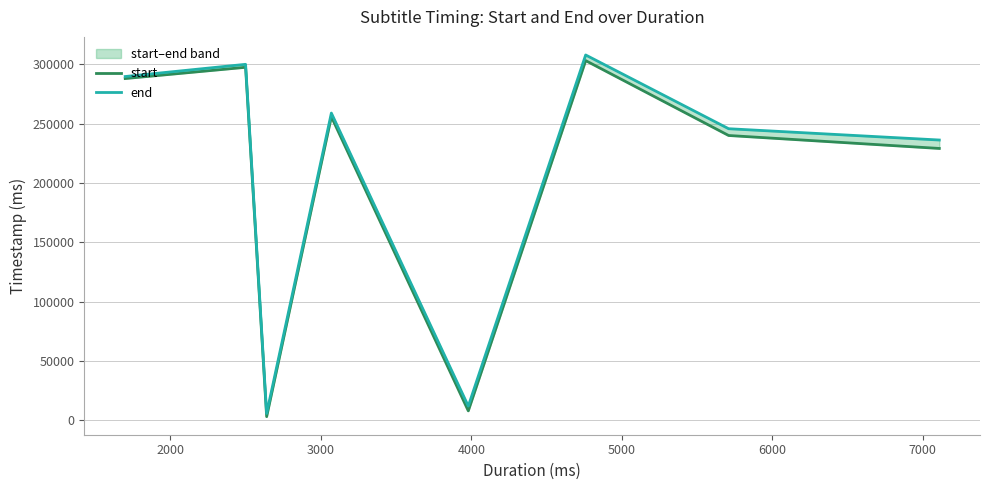

What is the value of the end point at the 6th from the left?

308010.0